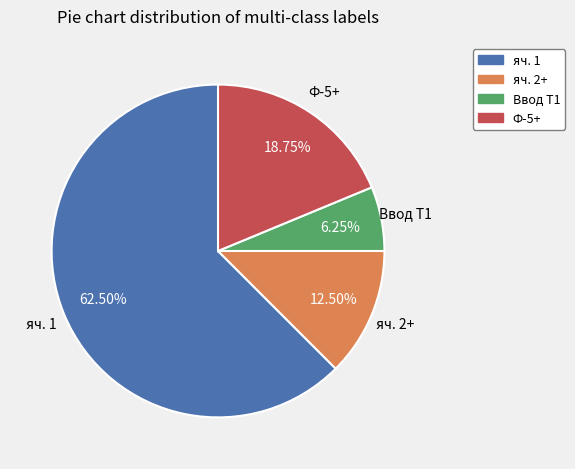

Which category has the smallest portion of the pie?

Ввод Т1